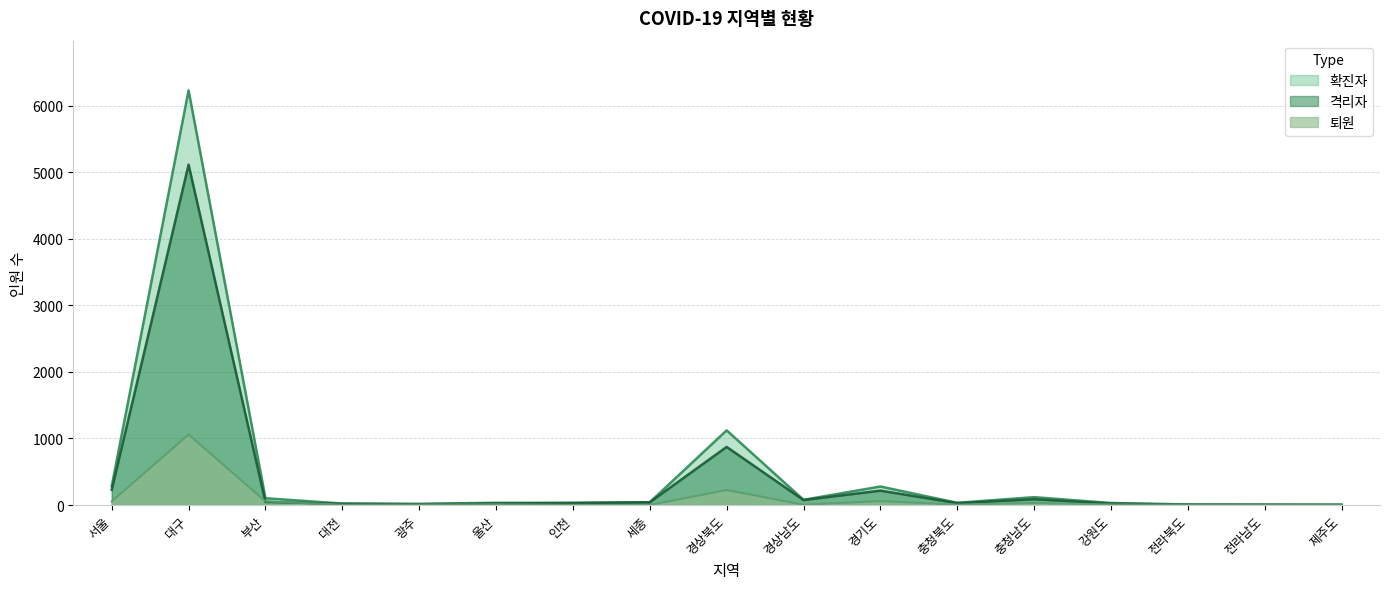

Where is 확진자 nearest to the value 3117?

경상북도